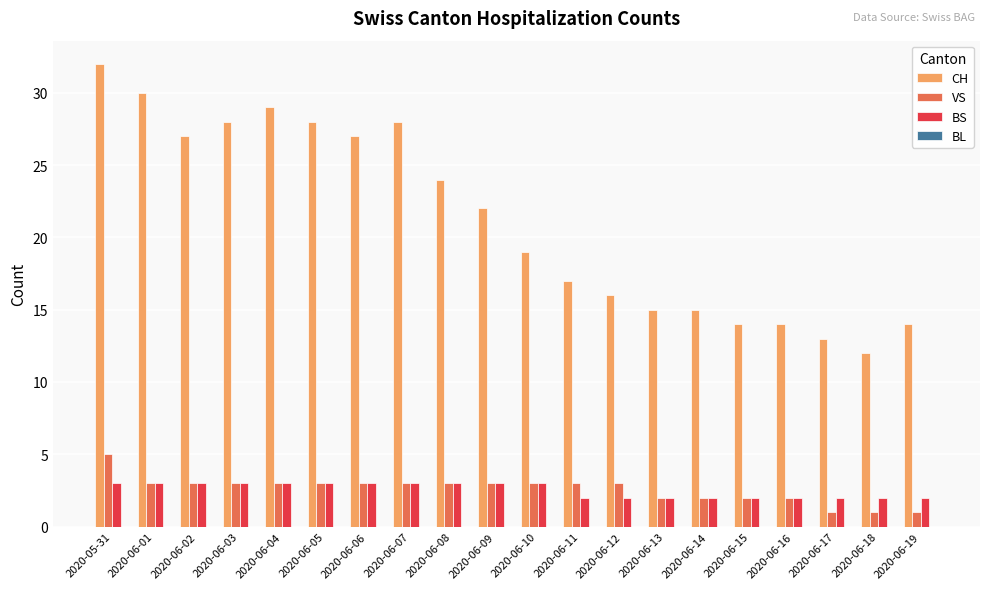

The value of VS at 2020-06-11 is 5. True or false?

False